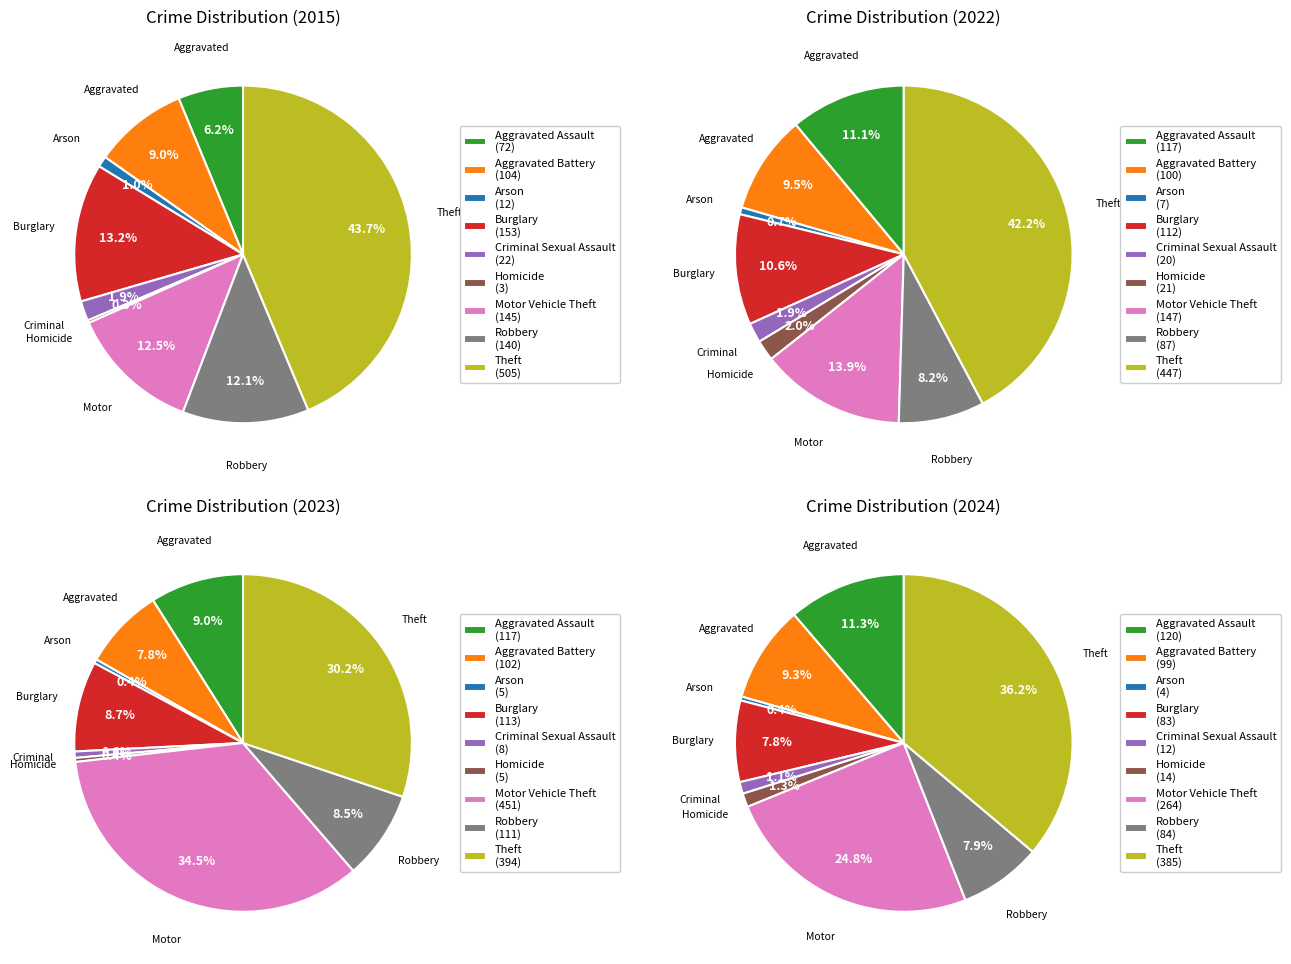

Rank the categories by value from lowest to highest.

Homicide, Arson, Criminal Sexual Assault, Aggravated Assault, Aggravated Battery, Robbery, Motor Vehicle Theft, Burglary, Theft